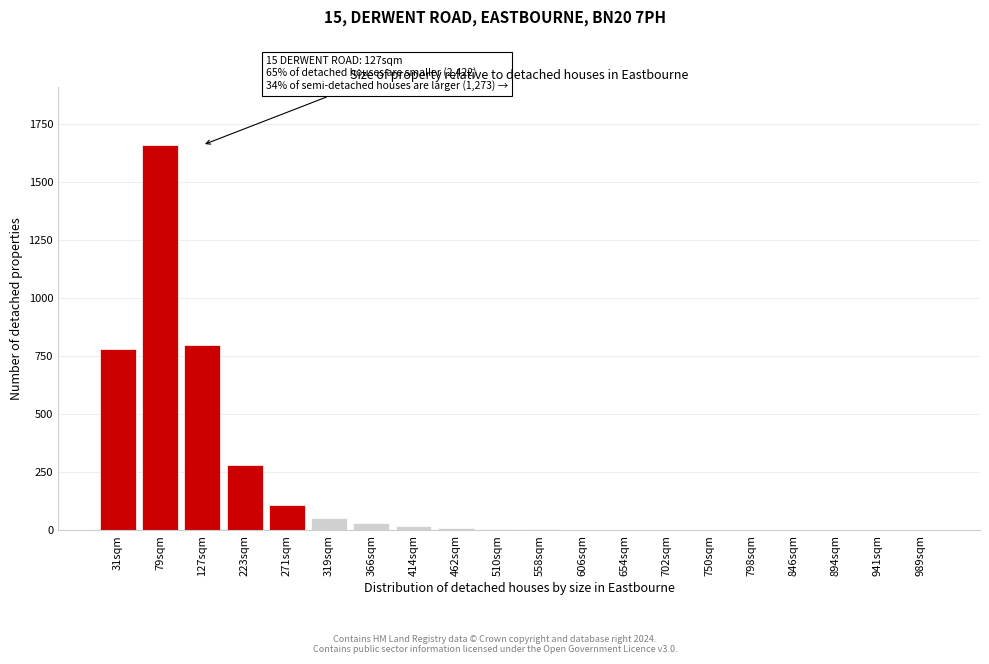

What is the maximum value shown in the chart?

1660